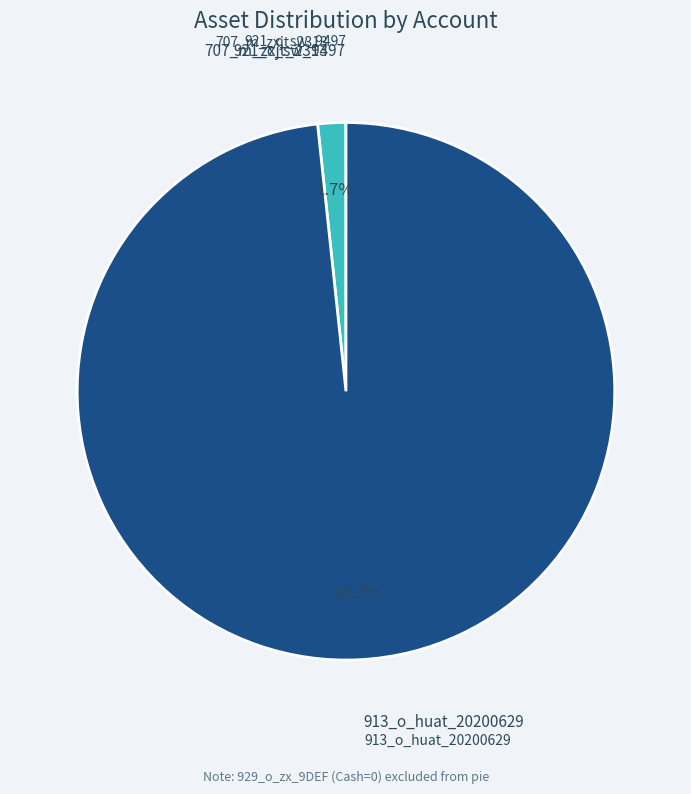

Does any single category account for the majority?

Yes